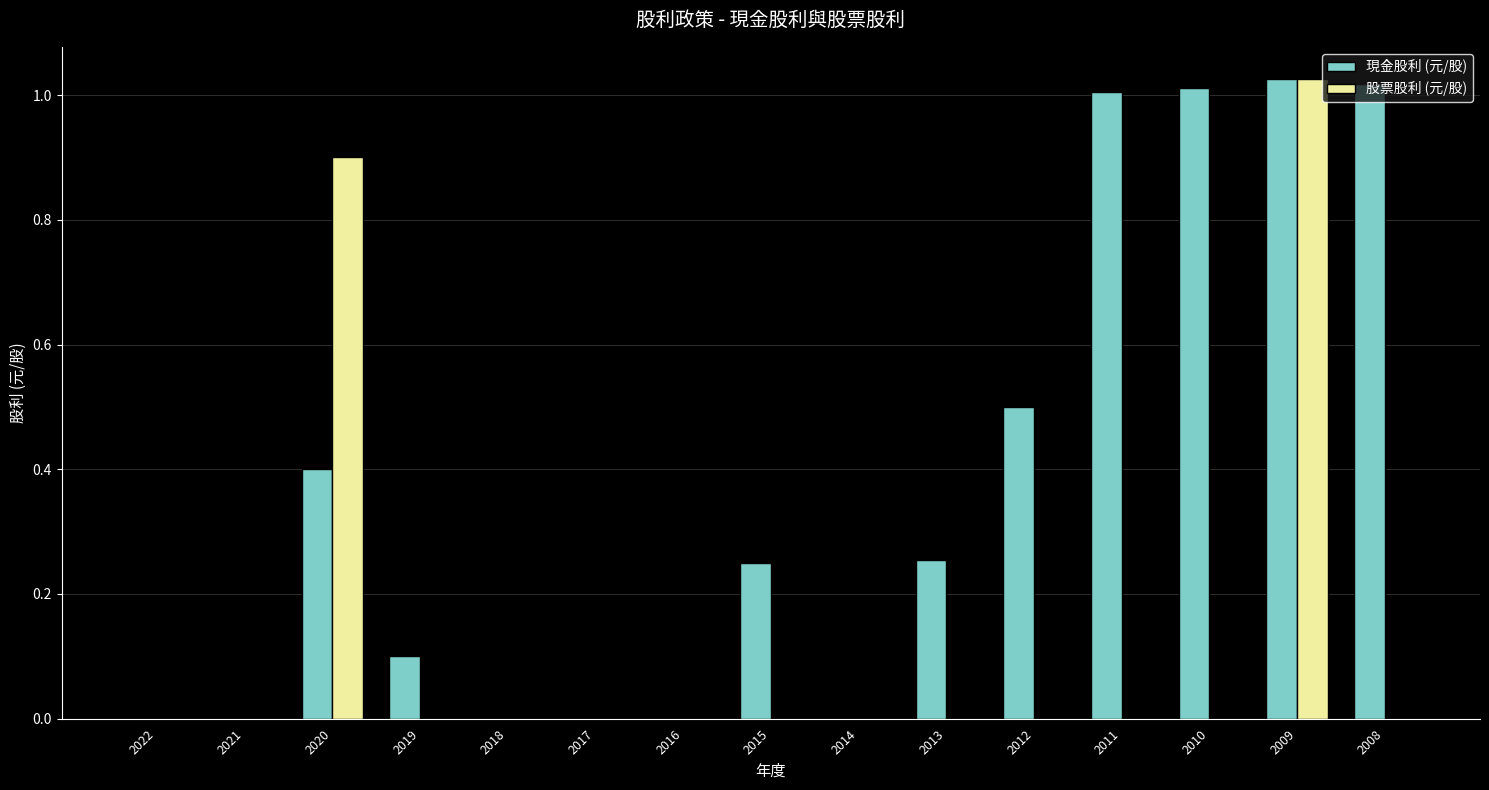

Are the bars horizontal?

No